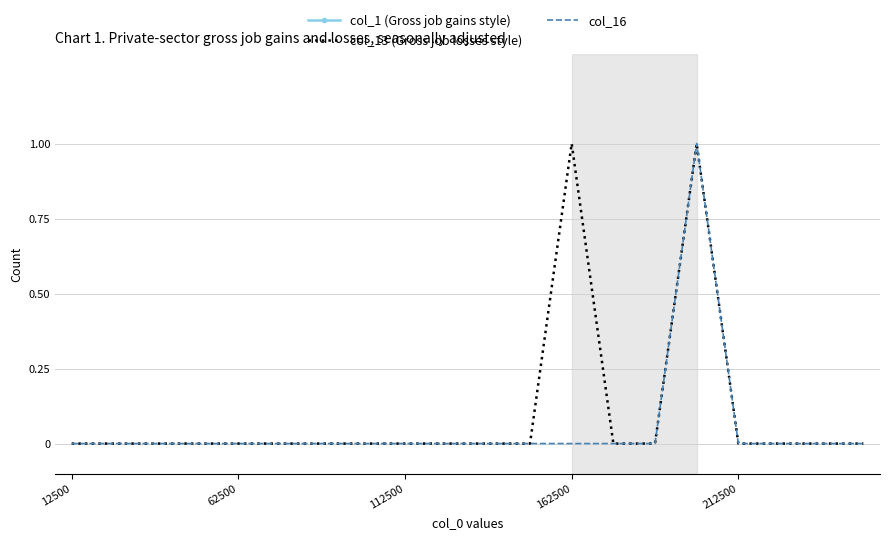

The col_16 series shows 0 at 12500. True or false?

True